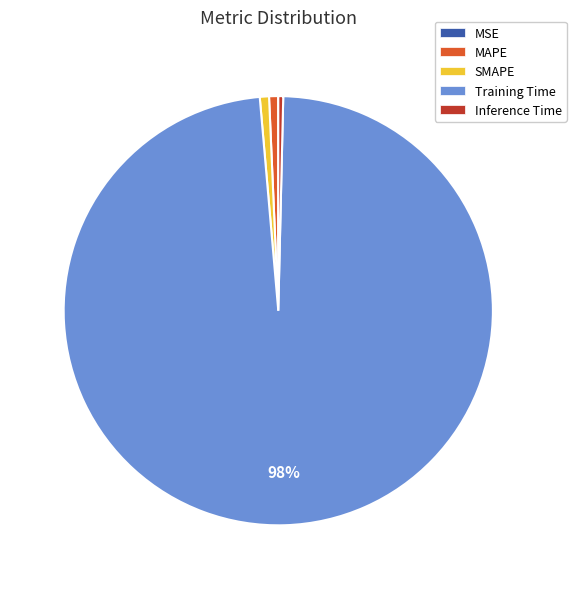

The SMAPE slice represents 15% of the pie. True or false?

False